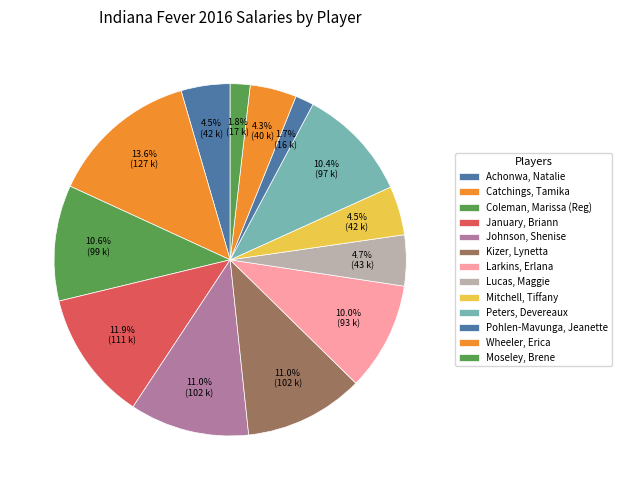

What percentage is the Wheeler, Erica slice, to the nearest percent?

4%